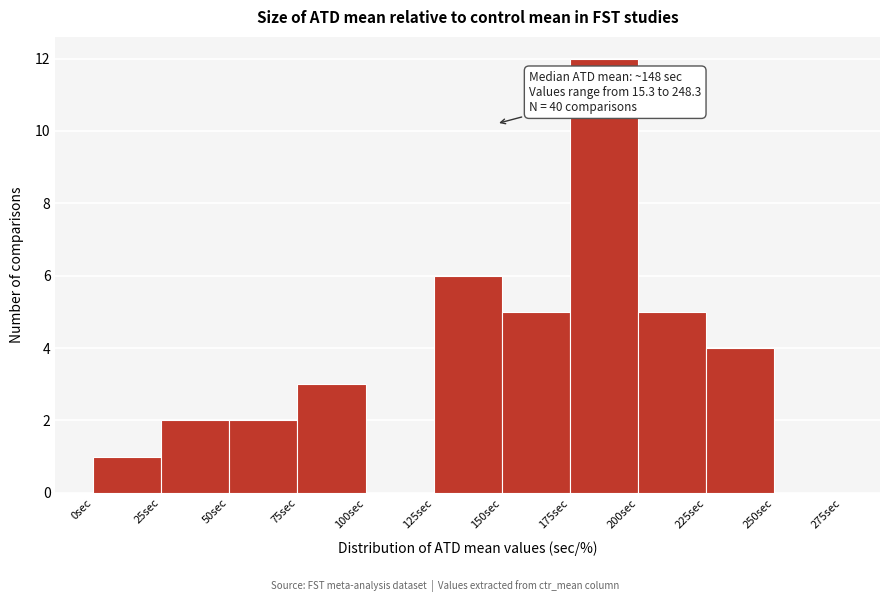

Which range on the x-axis has the tallest bar?

175 to 200